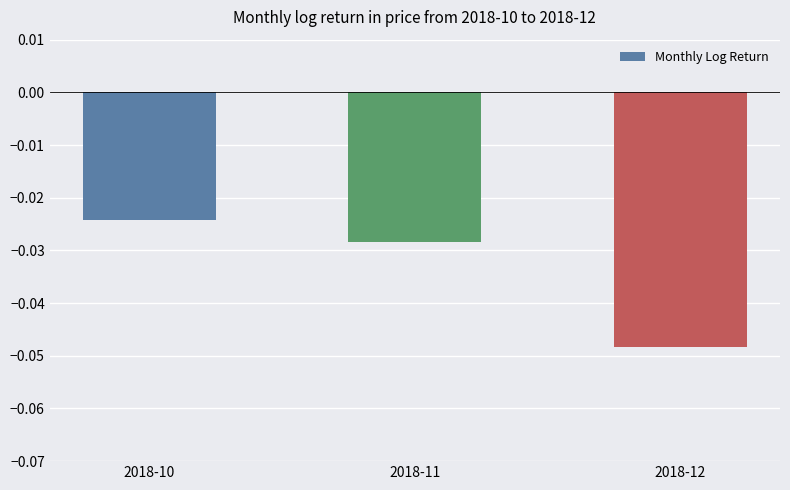

Between 2018-12 and 2018-11, which is larger?

2018-11